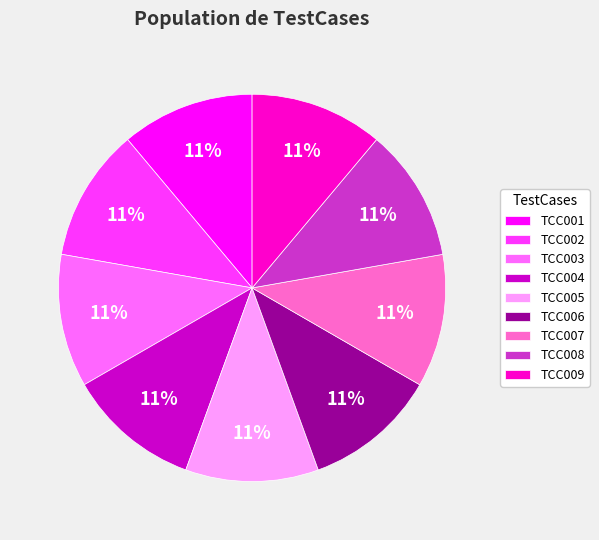

Is there a majority slice in this chart?

No